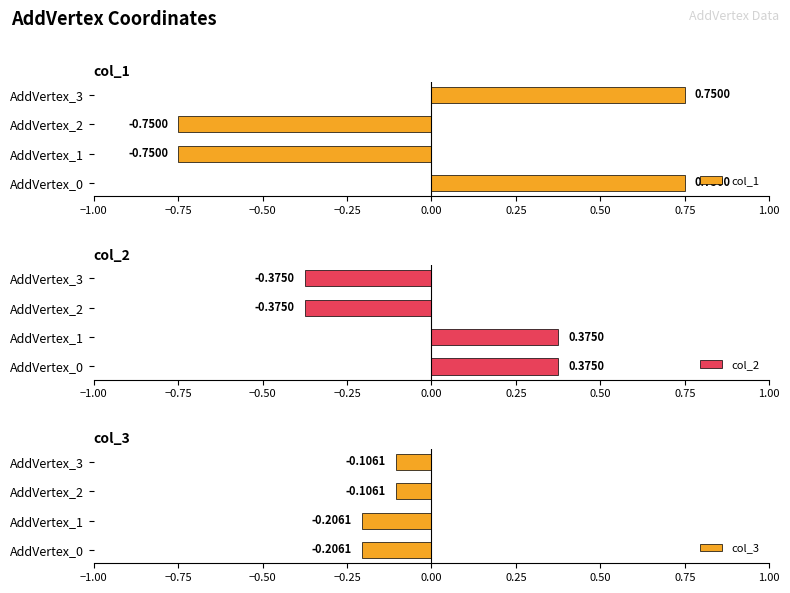

How many data points does each series have?

4